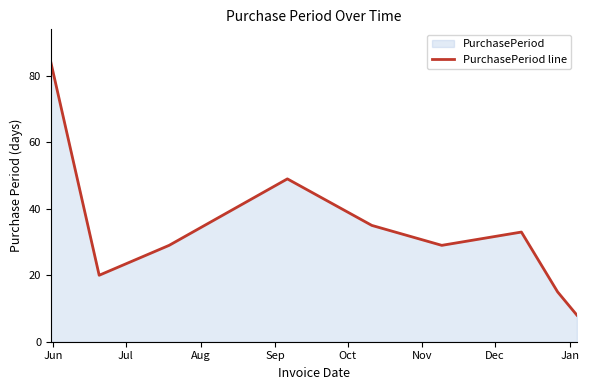

What is the value of the 5th point from the left?

35